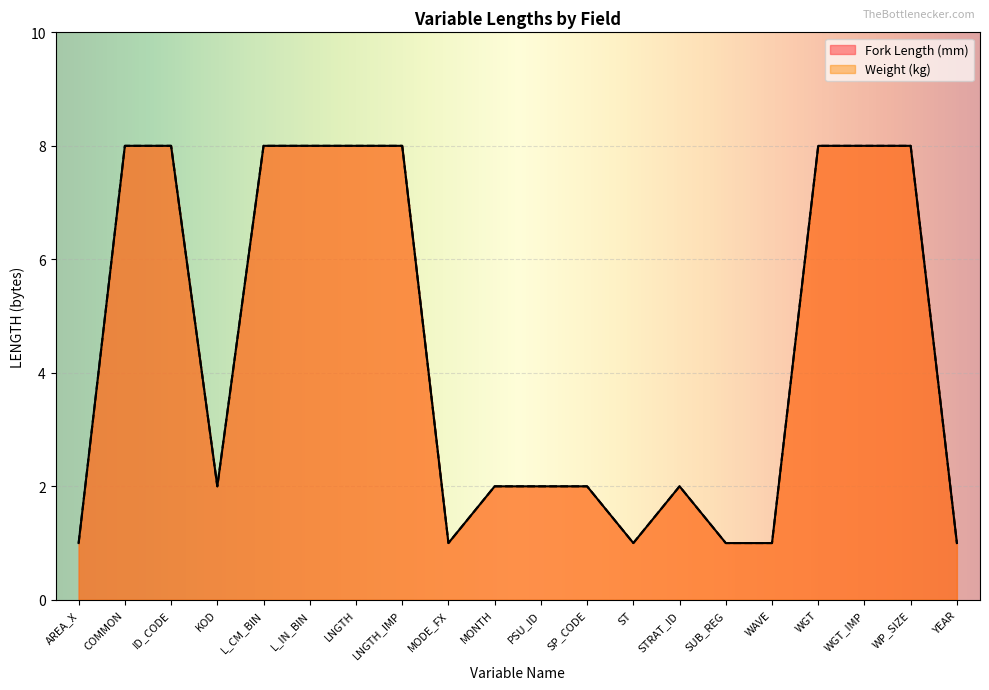

At which category does the chart reach its peak across all series?

COMMON